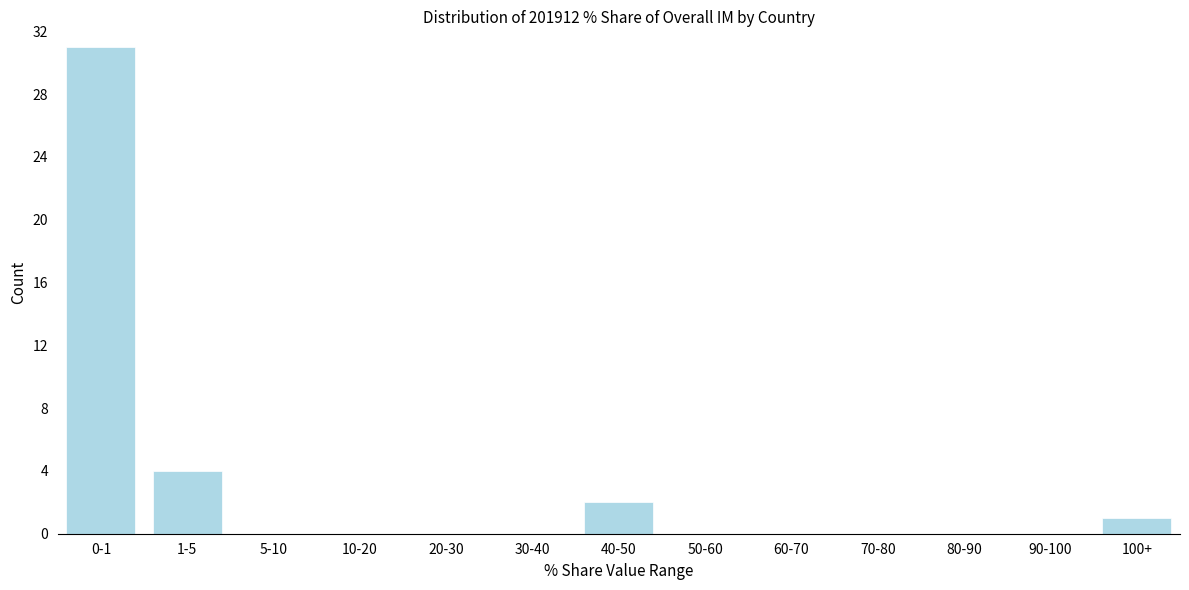

Reading left to right, transcribe all the data shown in this chart.

0-1=31	1-5=4	5-10=0	10-20=0	20-30=0	30-40=0	40-50=2	50-60=0	60-70=0	70-80=0	80-90=0	90-100=0	100+=1